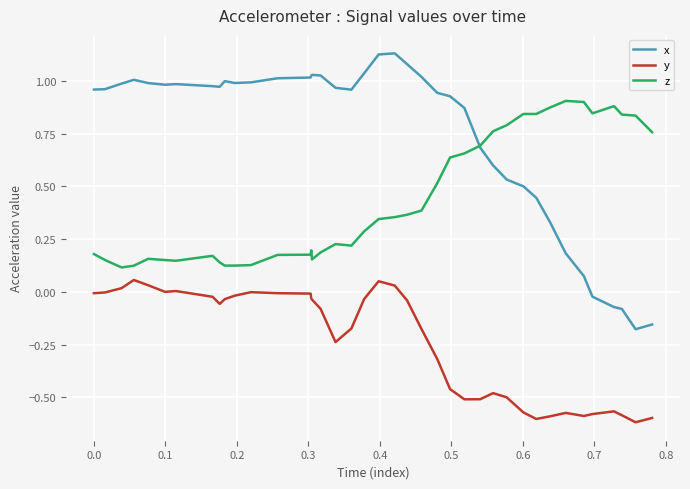

True or false: y and z cross at least once.

False